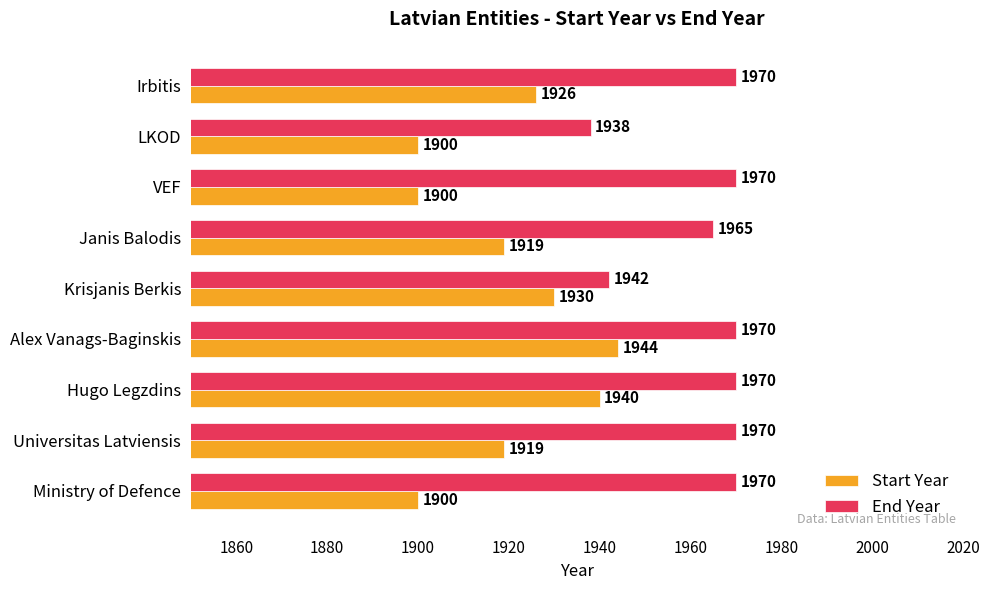

At which label is End Year closest to 1954?

Janis Balodis